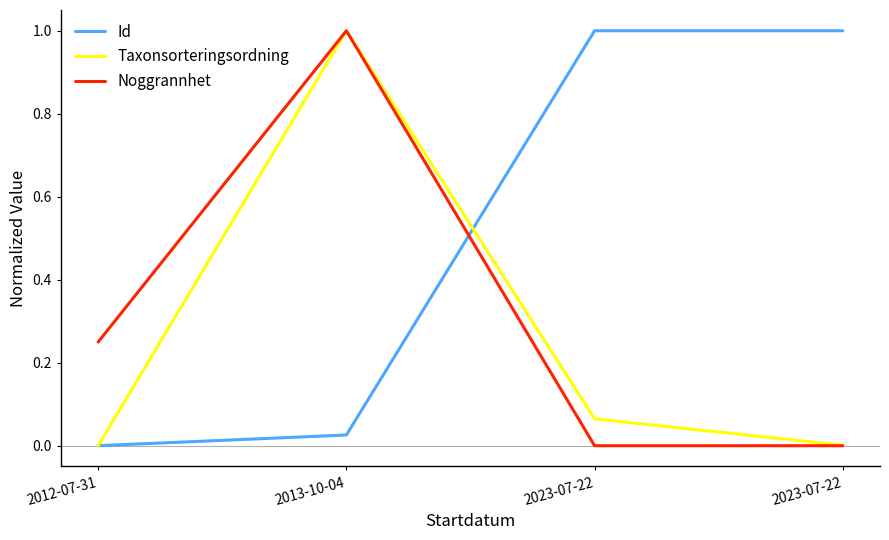

Which label corresponds to the smallest value in the chart?

2012-07-31